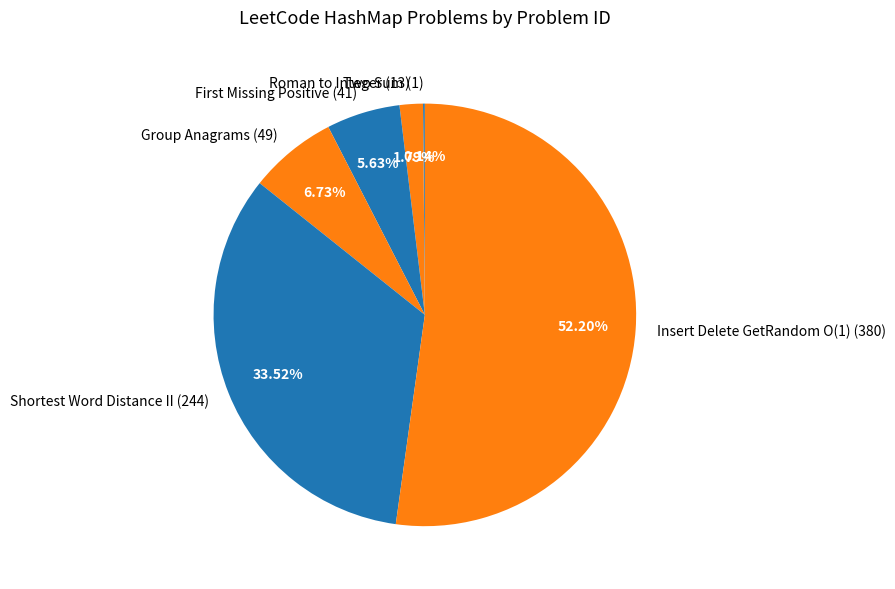

Is Insert Delete GetRandom O(1) (380) the majority of the pie?

Yes